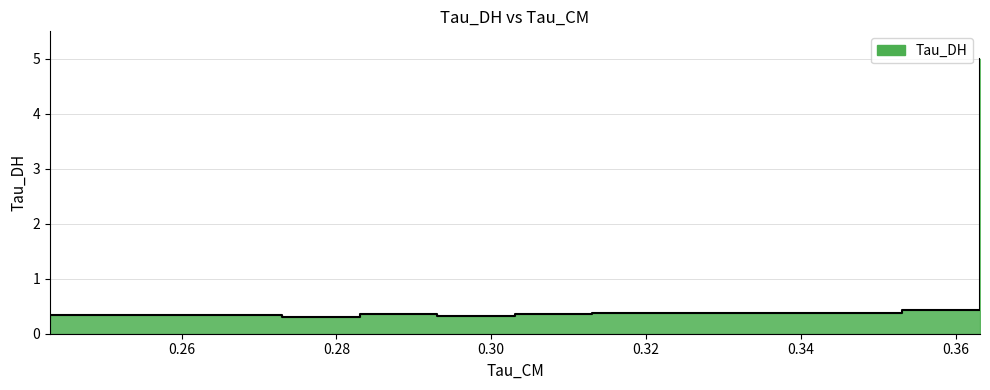

What is the value of the 11th point from the left?

0.3